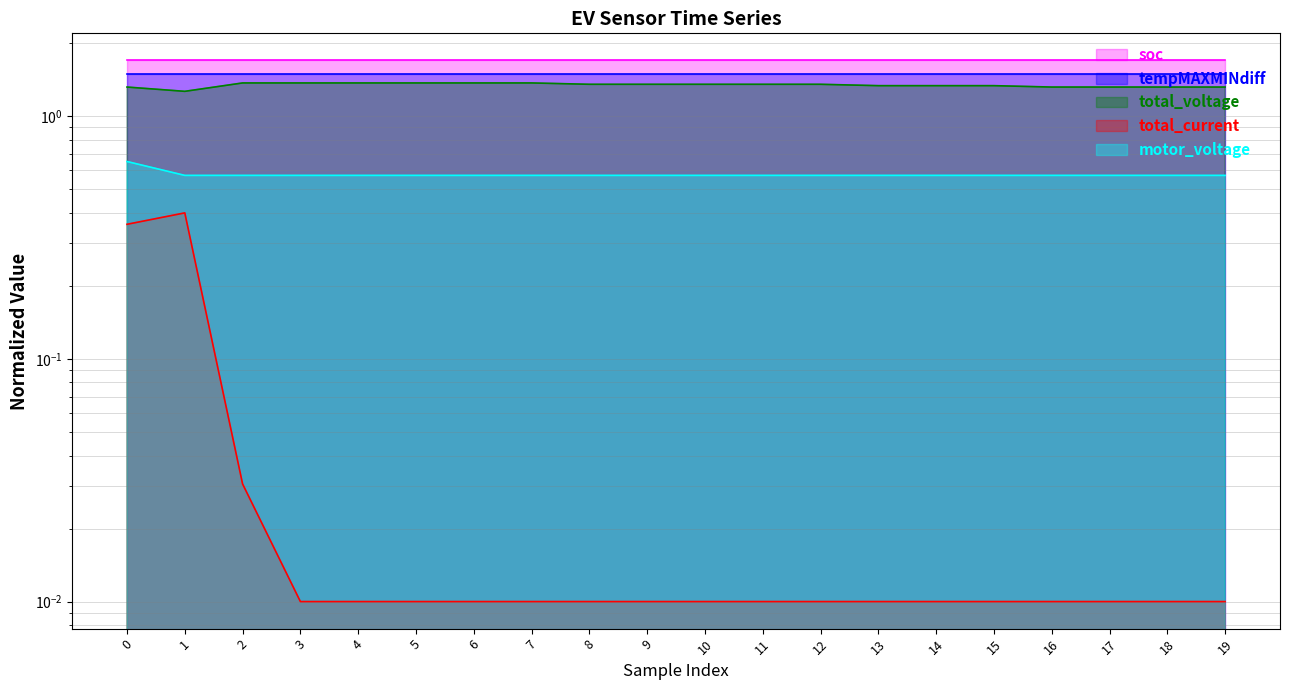

Between 17 and 4, which is larger?

4